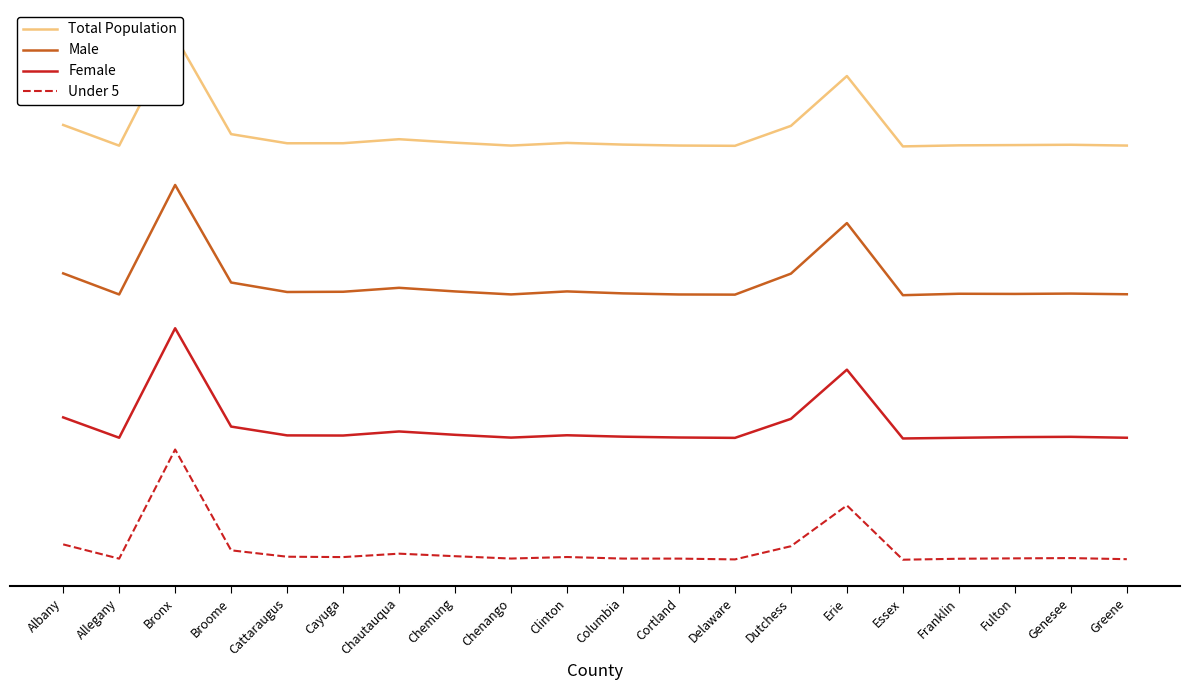

Reading left to right, what are all the values shown in this chart?

Total Population: 0.8	0.8	0.9	0.8	0.8	0.8	0.8	0.8	0.8	0.8	0.8	0.8	0.8	0.8	0.9	0.8	0.8	0.8	0.8	0.8
Male: 0.5	0.5	0.7	0.5	0.5	0.5	0.5	0.5	0.5	0.5	0.5	0.5	0.5	0.5	0.6	0.5	0.5	0.5	0.5	0.5
Female: 0.3	0.2	0.4	0.2	0.2	0.2	0.2	0.2	0.2	0.2	0.2	0.2	0.2	0.3	0.3	0.2	0.2	0.2	0.2	0.2
Under 5: 0.0	0.0	0.2	0.0	0.0	0.0	0.0	0.0	0.0	0.0	0.0	0.0	0.0	0.0	0.1	0.0	0.0	0.0	0.0	0.0